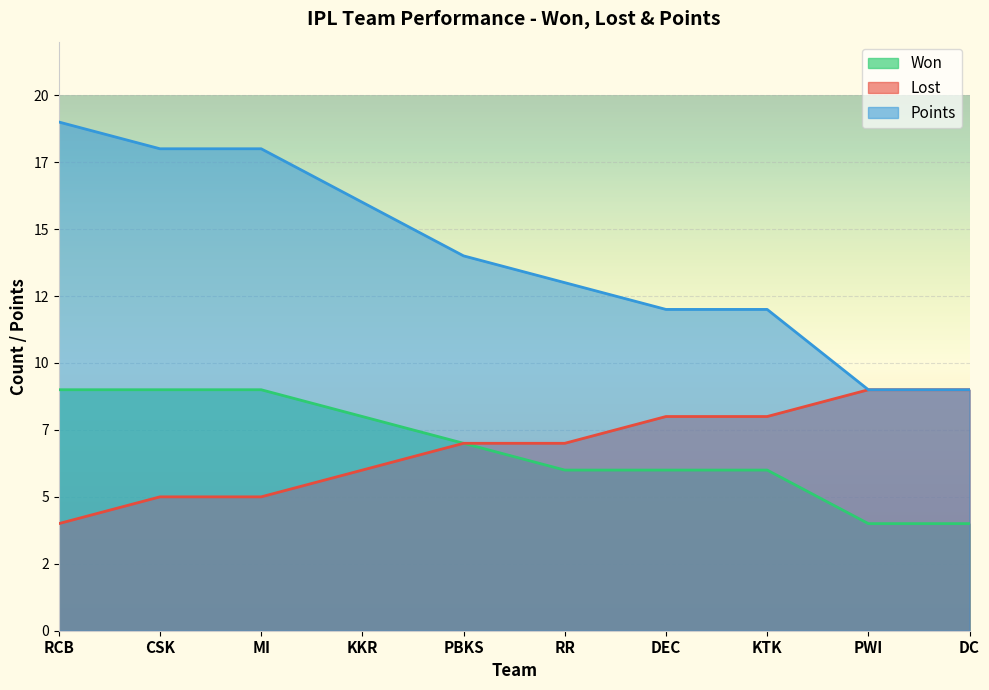

What is the minimum value shown in the chart?

4